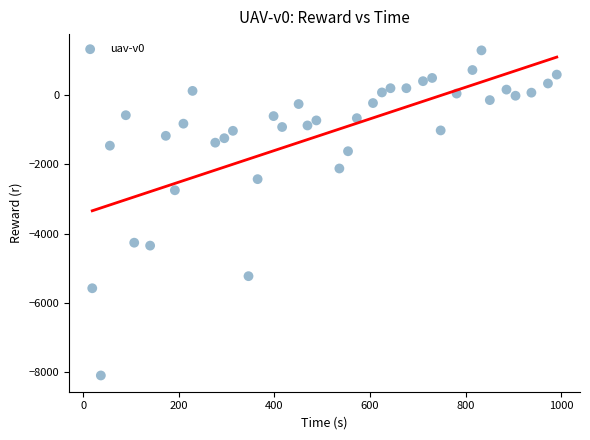

What Y value in the scatter plot is closest to -3402?

-2748.0